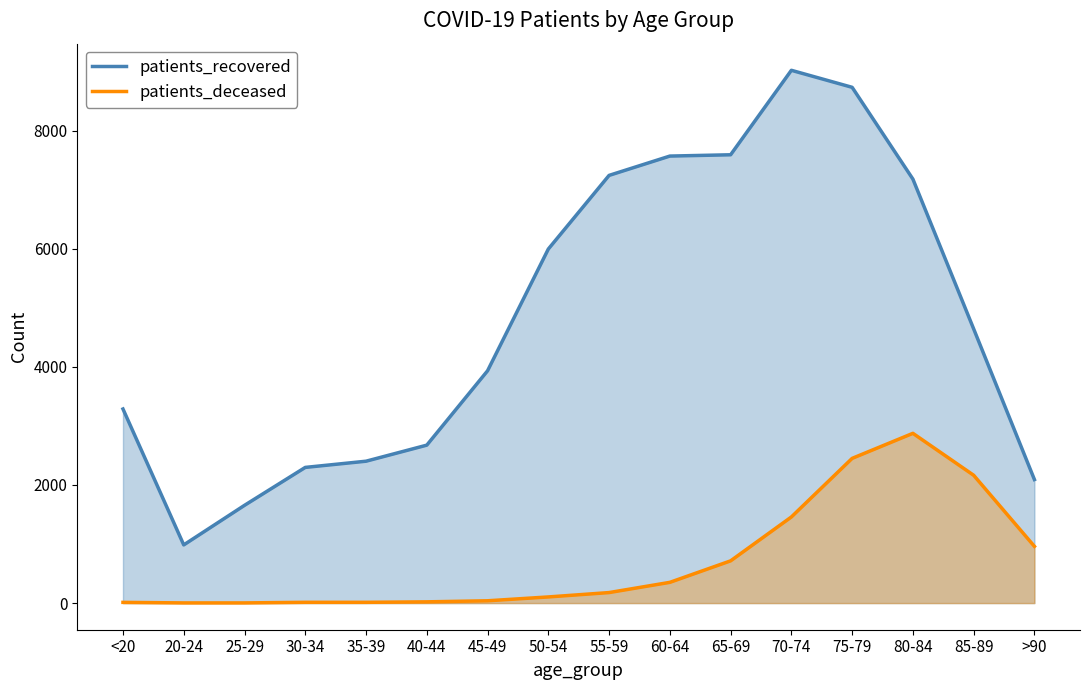

What is the label of the 4th point from the right?

75-79